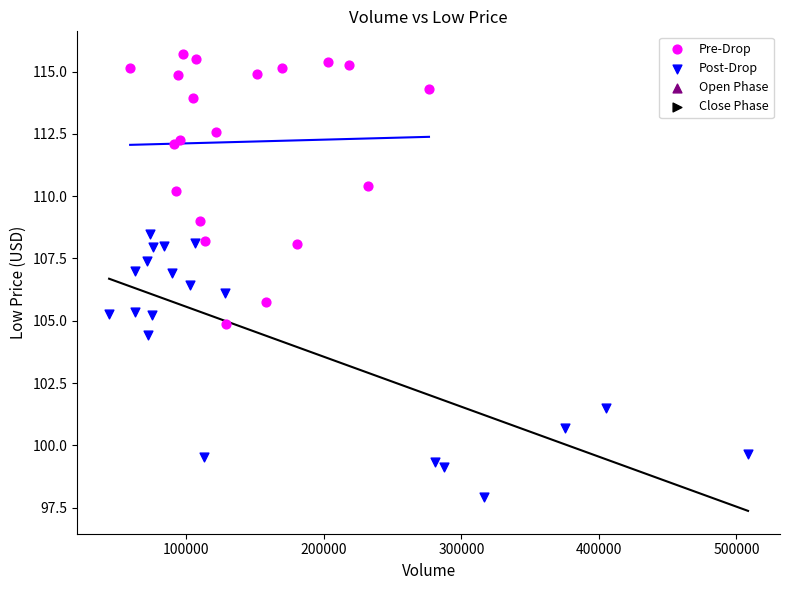

Which series contains the highest Y value?

Pre-Drop